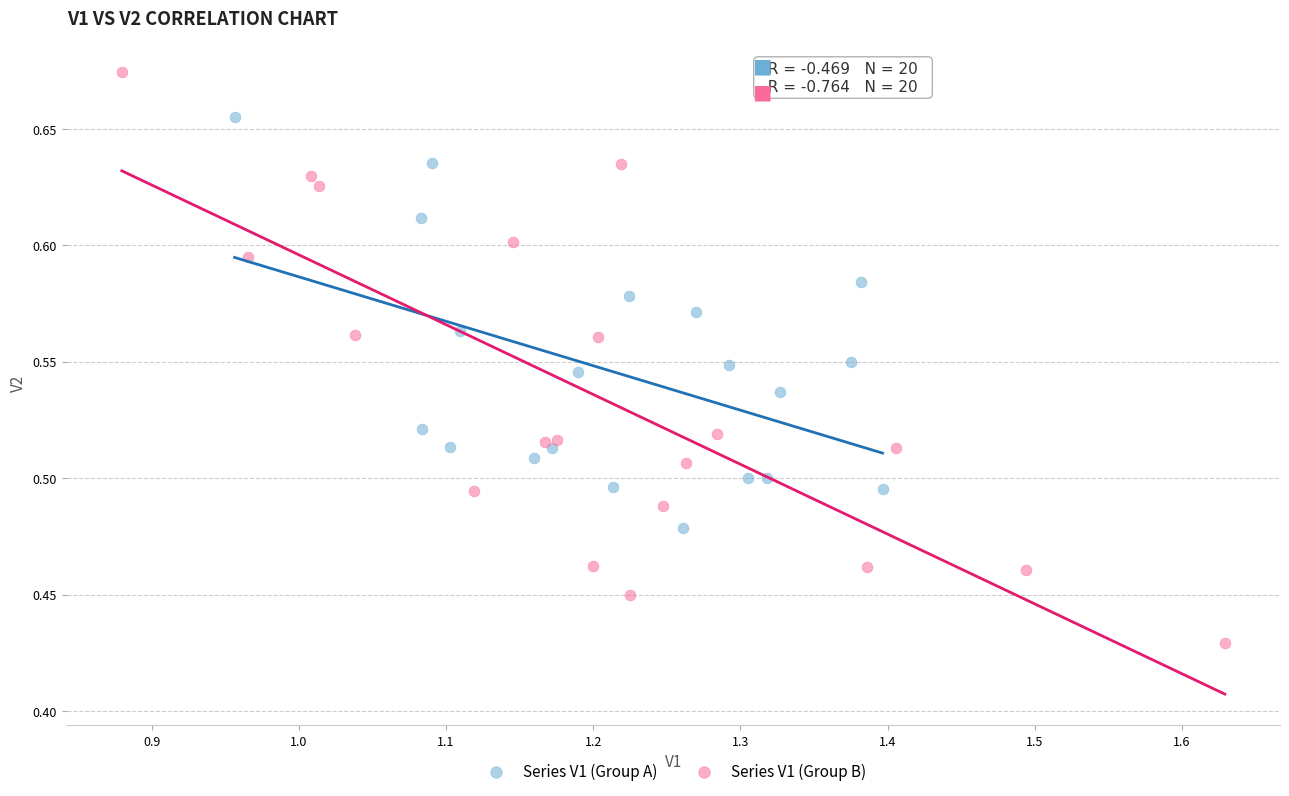

Which series contains the lowest Y value?

Series V1 (Group B)